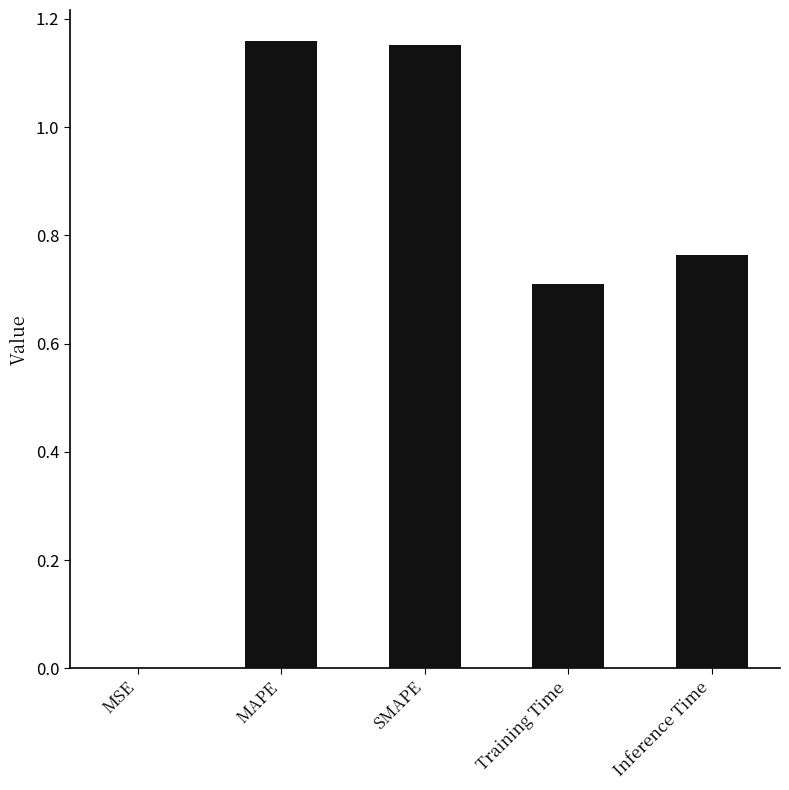

Between Inference Time and Training Time, which is larger?

Inference Time